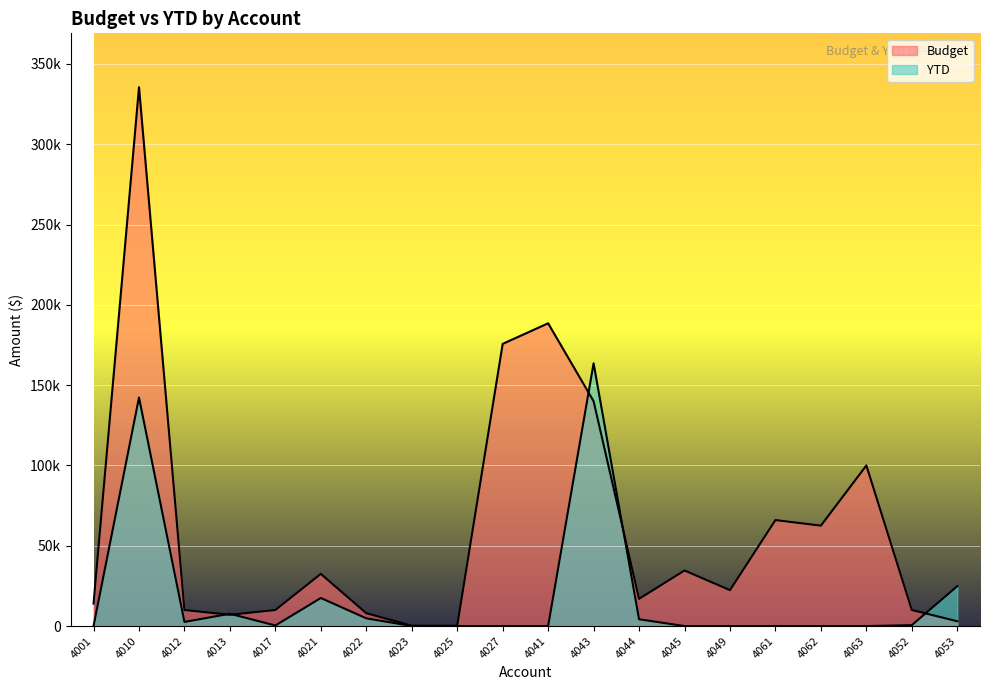

Where is YTD nearest to the value 81795?

4053